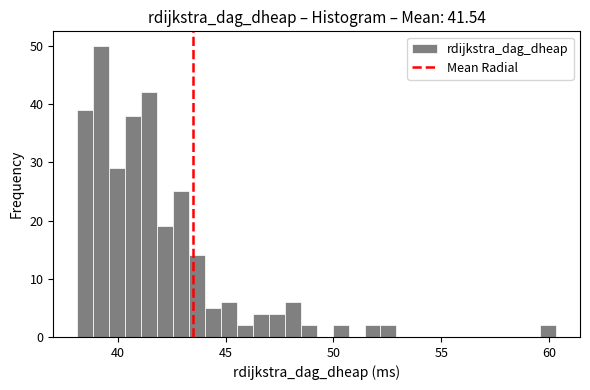

Read against the x-axis, roughly where is the centre of the tallest bar?

39.0